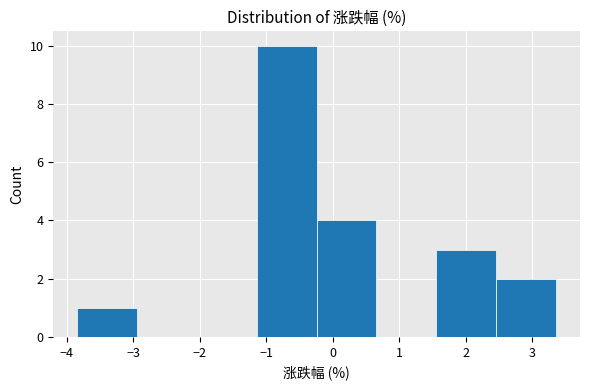

How tall is the bar that spans 2.46 to 3.36 on the x-axis? Neither the bar edges nor the heights are printed on the chart, so give them approximately, as read against the axes.

2